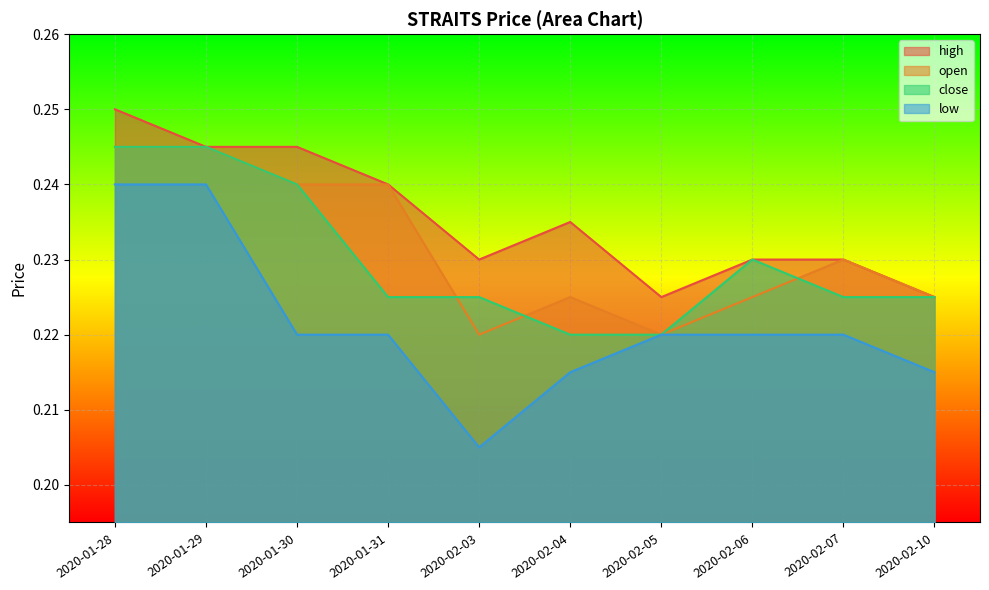

In open, how many points are lower than both neighbors (excluding endpoints)?

2